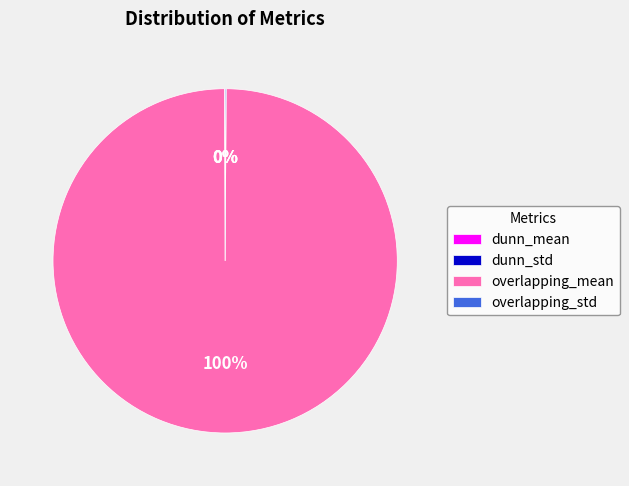

To the nearest percent, what is the average slice percentage?

25%